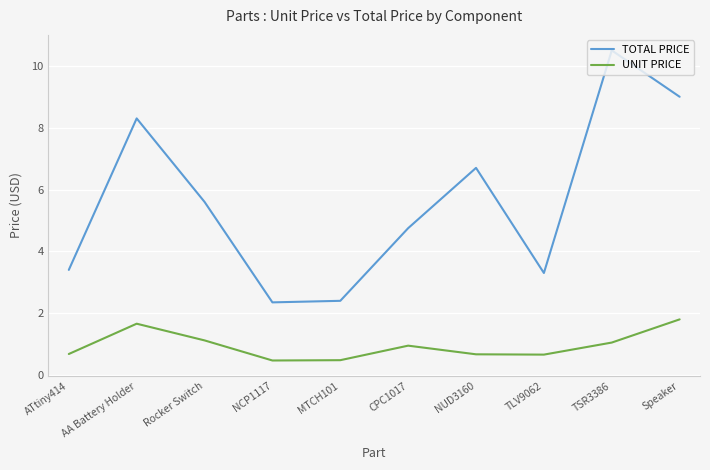

True or false: TOTAL PRICE and UNIT PRICE intersect in this chart.

False